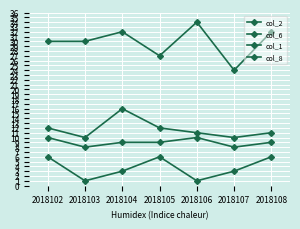

Where does the col_6 series first go above 30?

2018104